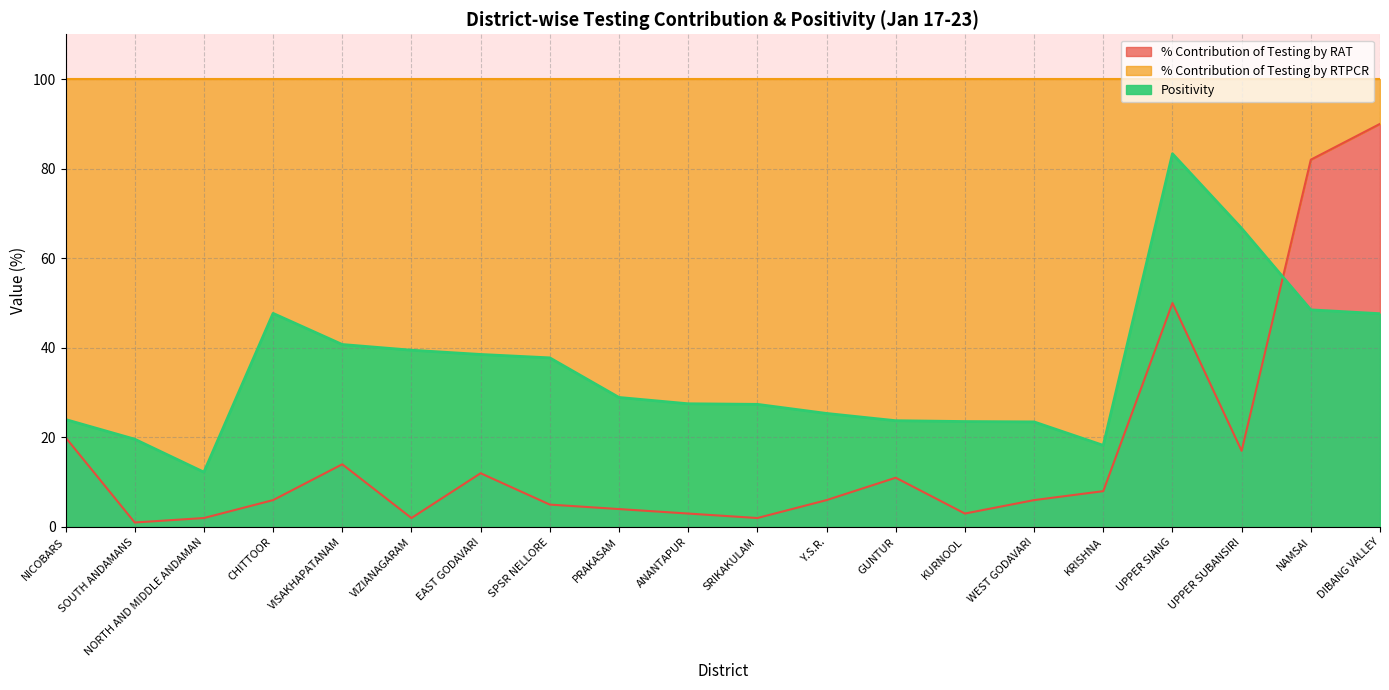

Where is the first local minimum for % Contribution of Testing by RAT?

SOUTH ANDAMANS